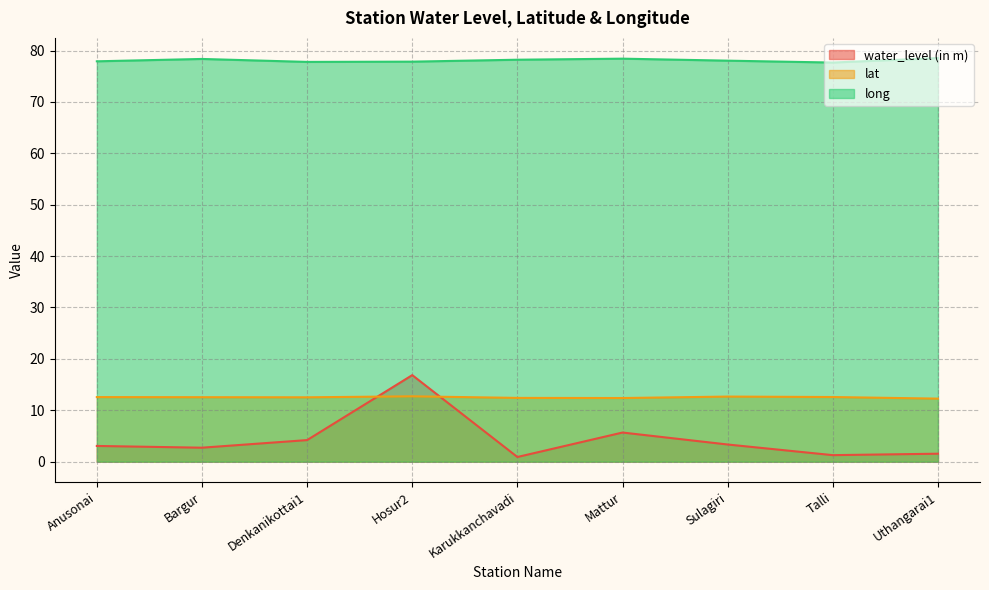

How many lines are shown in the chart?

3